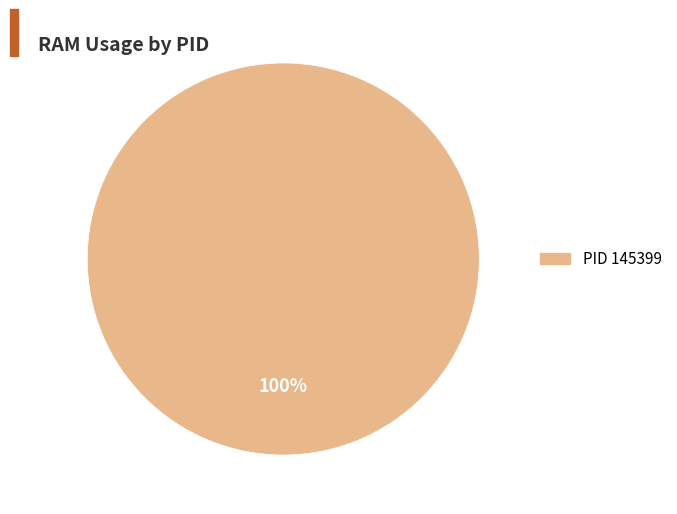

How many segments does this pie chart have?

1